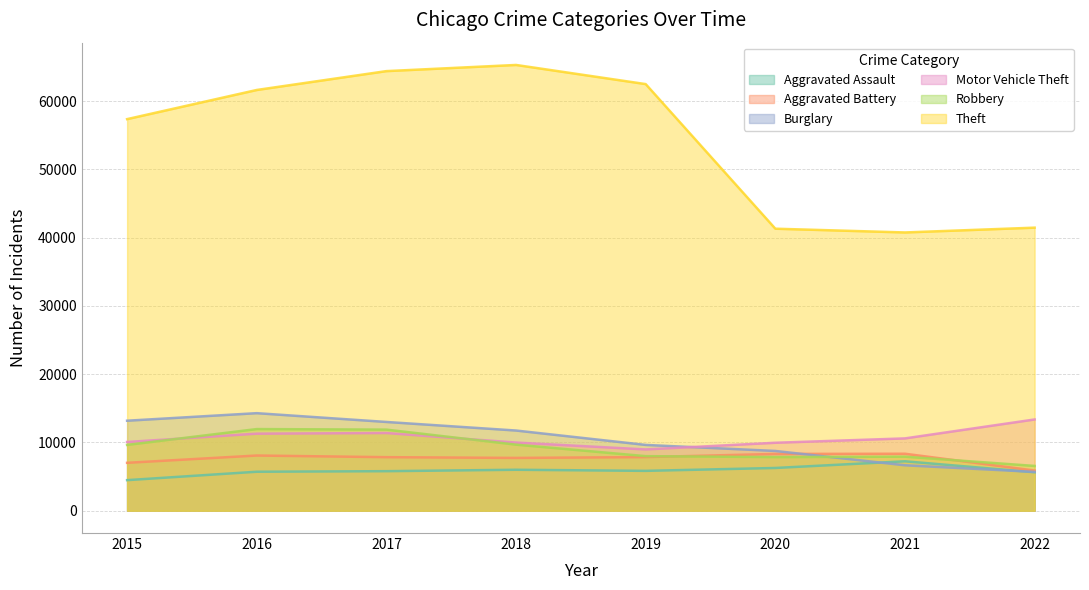

List the series in order of their peak value, highest first.

Theft, Burglary, Motor Vehicle Theft, Robbery, Aggravated Battery, Aggravated Assault